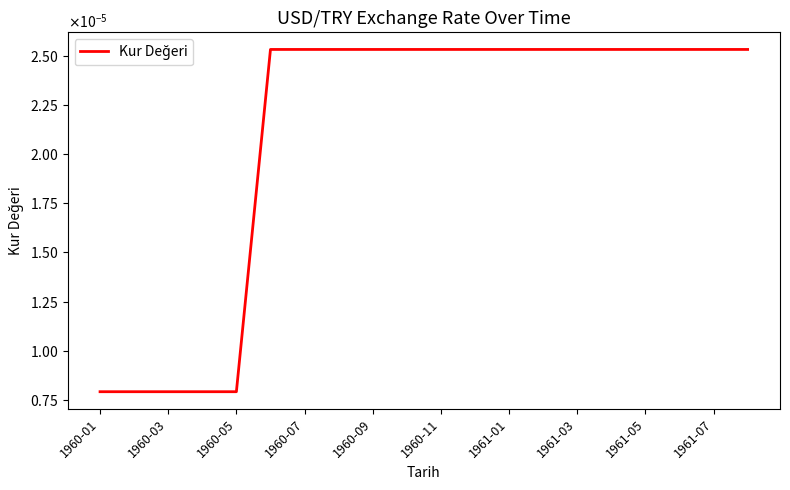

At which category does the chart reach its minimum across all series?

1960-01